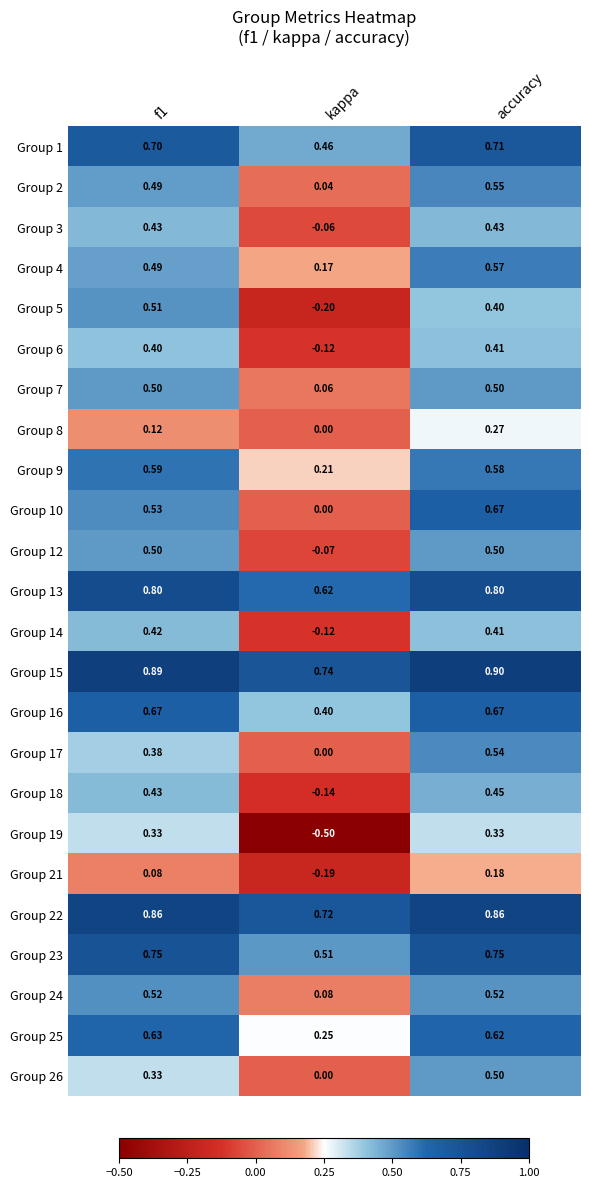

Which category has the highest value across all series?

accuracy